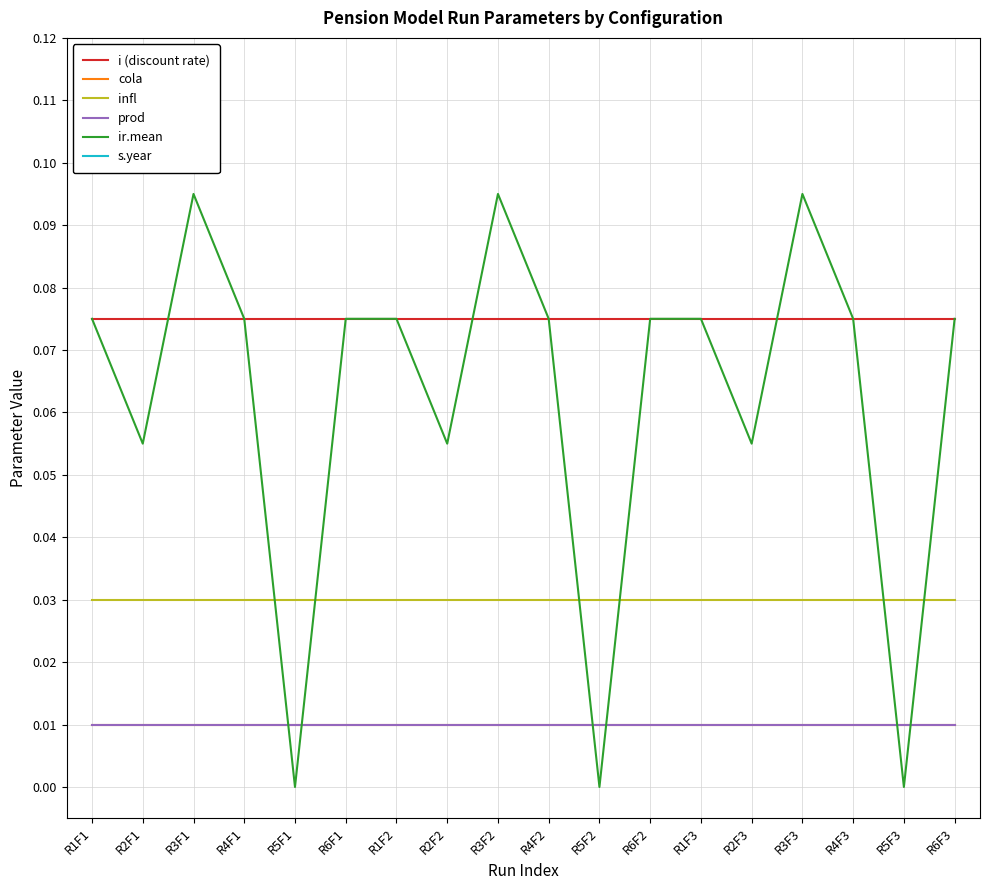

Which category has the highest value across all series?

R1F1